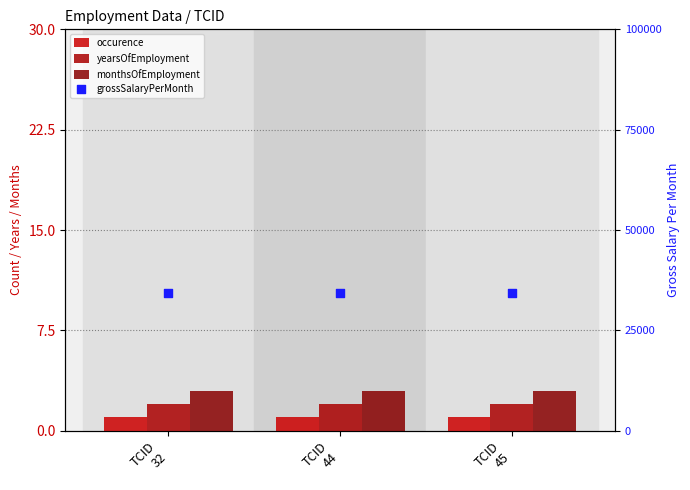

What are all the series names shown in the legend?

occurence, yearsOfEmployment, monthsOfEmployment, grossSalaryPerMonth